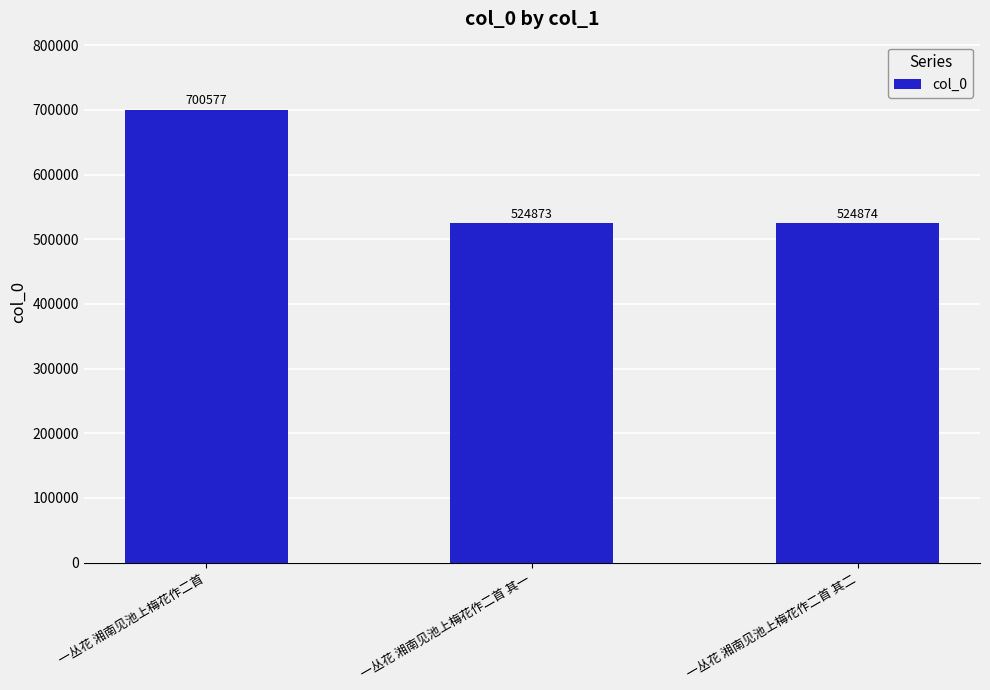

Which has a higher value, 一丛花 湘南见池上梅花作二首 其一 or 一丛花 湘南见池上梅花作二首?

一丛花 湘南见池上梅花作二首